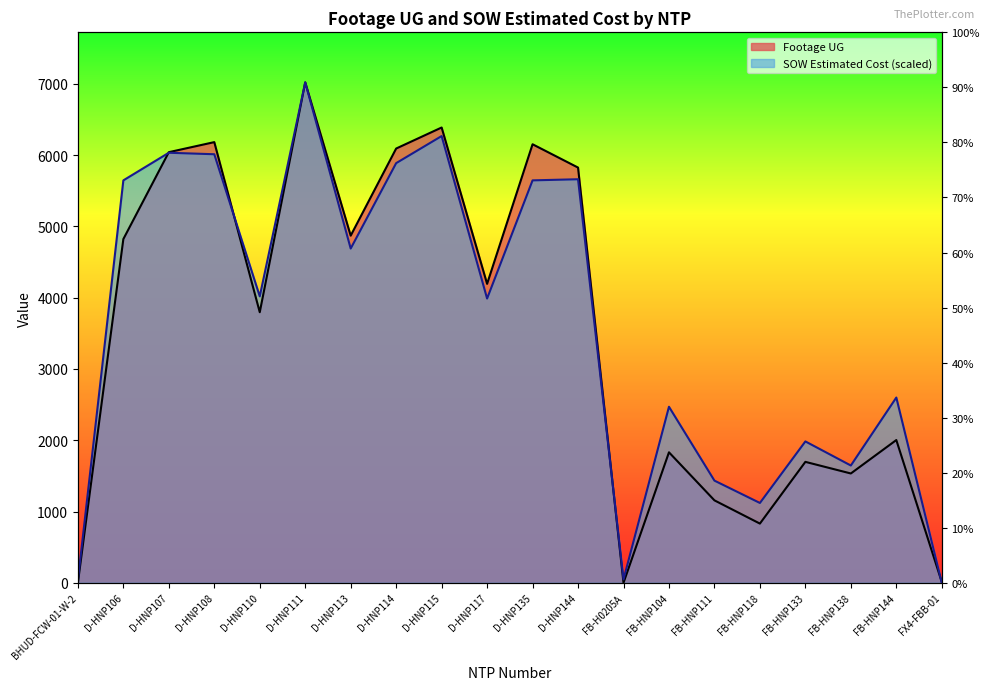

Reading right to left, transcribe all the data shown in this chart.

Footage UG: FX4-FBB-01=11.0	FB-HNP144=2003.0	FB-HNP138=1534.0	FB-HNP133=1697.0	FB-HNP118=831.0	FB-HNP111=1157.0	FB-HNP104=1831.0	FB-H0205A=0.0	D-HNP144=5825.0	D-HNP135=6152.0	D-HNP117=4194.0	D-HNP115=6387.0	D-HNP114=6092.0	D-HNP113=4870.0	D-HNP111=7020.0	D-HNP110=3796.0	D-HNP108=6182.0	D-HNP107=6041.0	D-HNP106=4822.0	BHUD-FCW-01-W-2=0.0
SOW Estimated Cost: FX4-FBB-01=0.0	FB-HNP144=2599.3	FB-HNP138=1645.7	FB-HNP133=1983.7	FB-HNP118=1120.4	FB-HNP111=1433.9	FB-HNP104=2469.9	FB-H0205A=48.5	D-HNP144=5661.3	D-HNP135=5645.5	D-HNP117=3988.1	D-HNP115=6267.0	D-HNP114=5887.2	D-HNP113=4689.3	D-HNP111=7020.0	D-HNP110=4018.6	D-HNP108=6011.9	D-HNP107=6032.8	D-HNP106=5645.4	BHUD-FCW-01-W-2=32.3